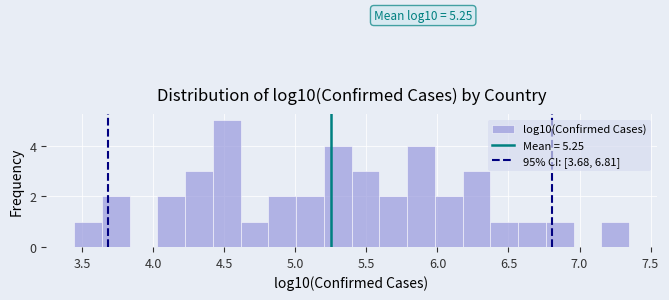

Read against the x-axis, roughly where is the centre of the tallest bar?

4.50